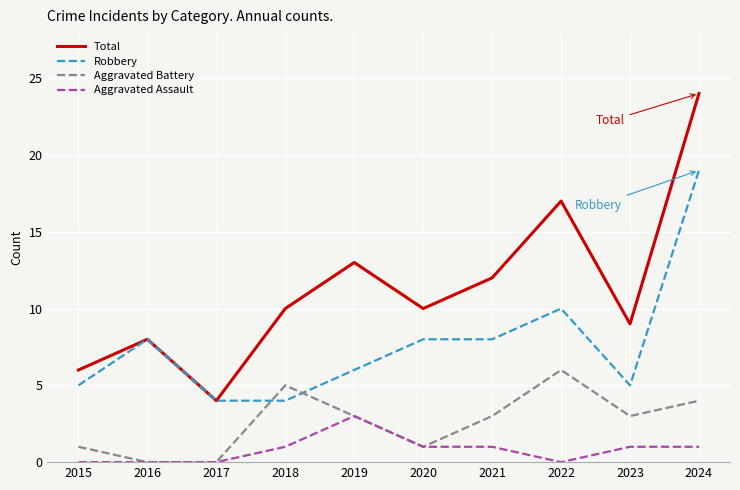

At how many categories does at least one series exceed 23?

1